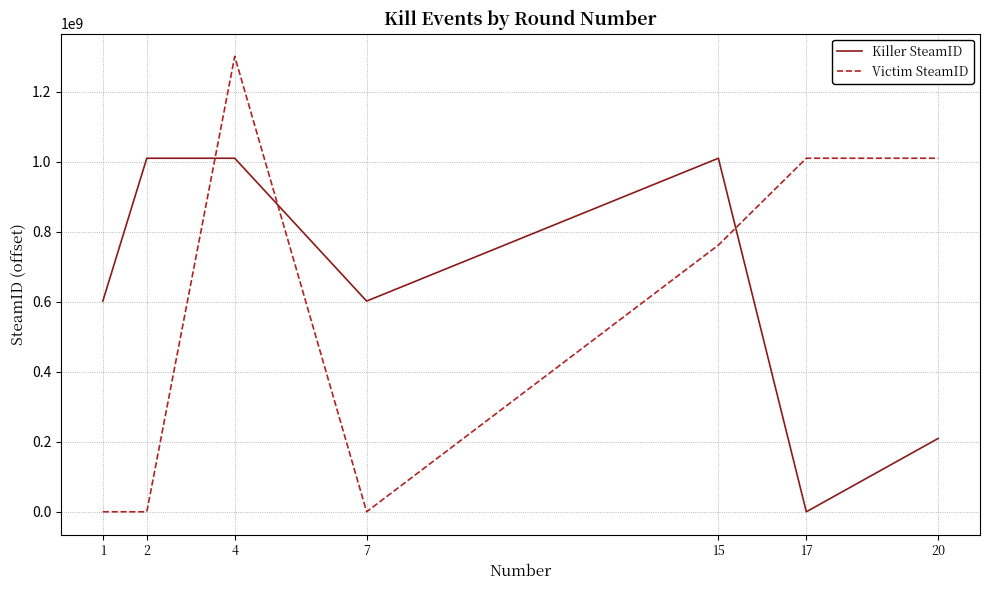

Reading left to right, list all the values displayed in this chart.

Killer SteamID: 602062062	1010265756	1010265756	602062062	1010265756	0	209640475
Victim SteamID: 0	0	1301425915	0	762022718	1010265756	1010265756